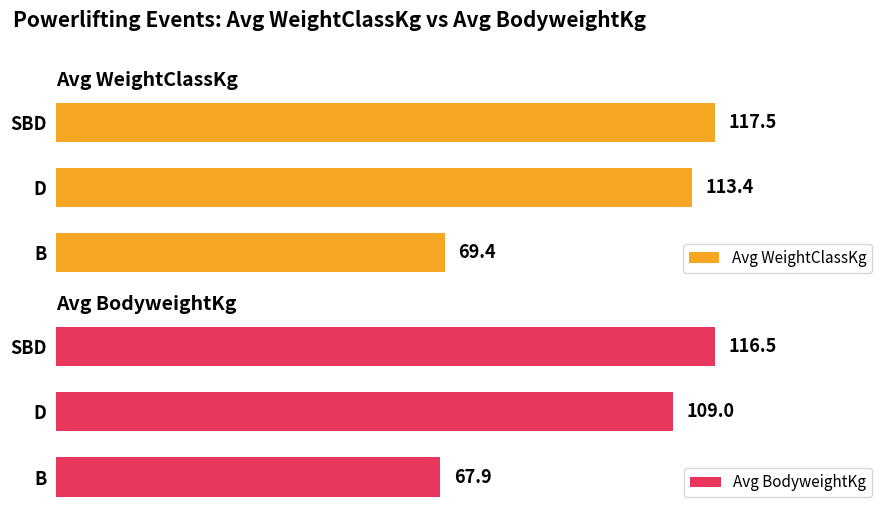

How many data points does each series have?

3